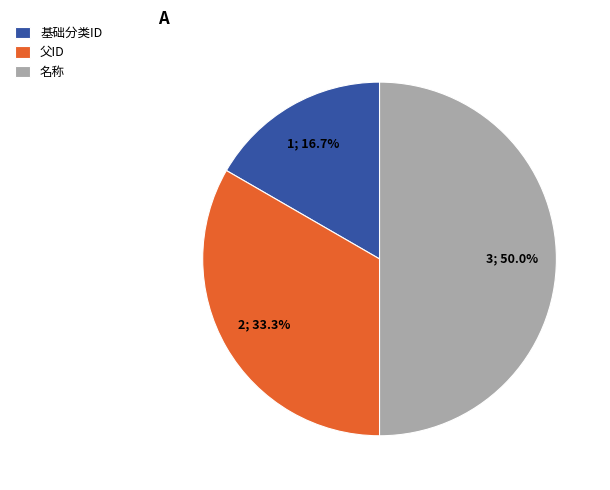

Is 父ID the majority of the pie?

No